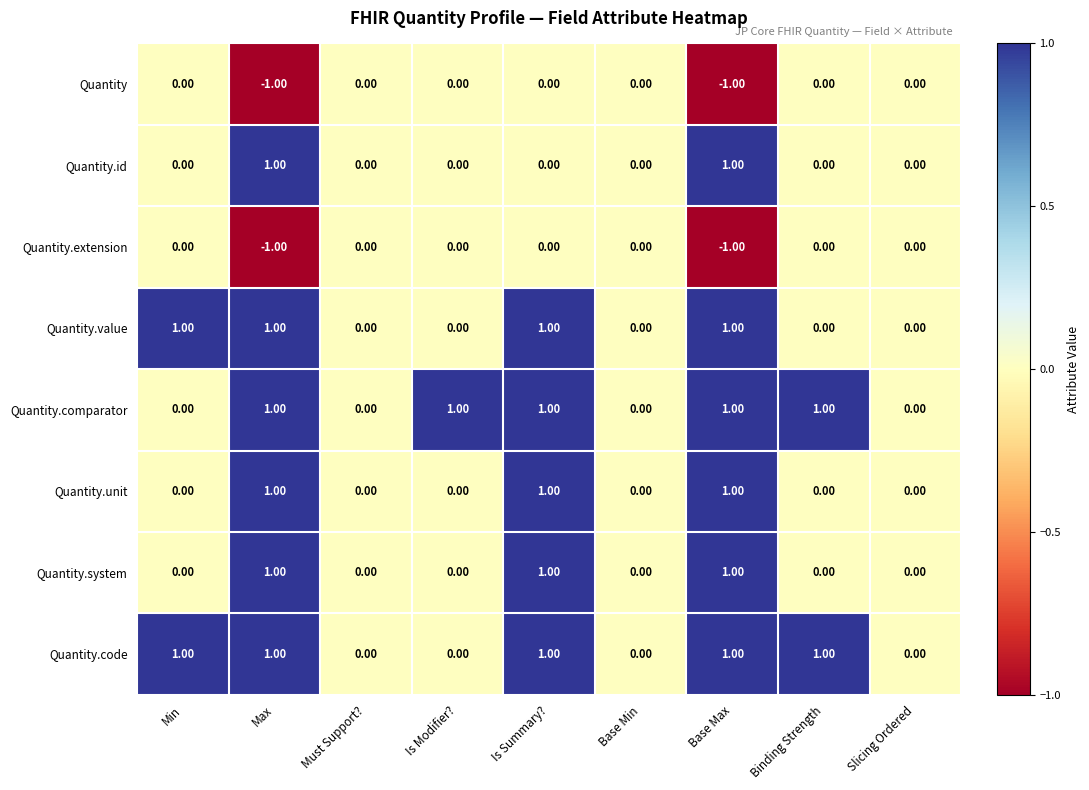

At which category is the sum across all series the highest?

Is Summary?